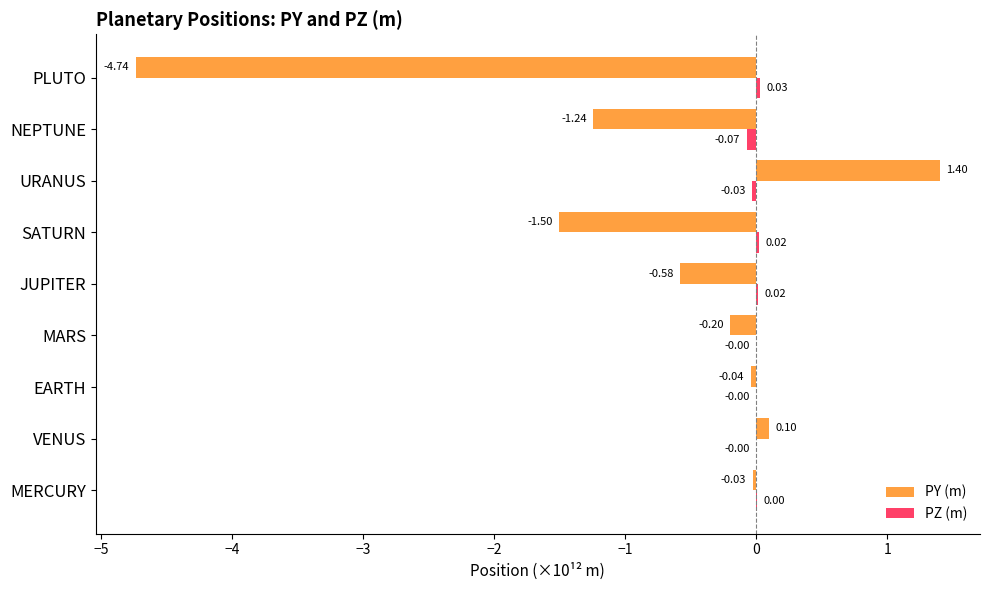

What is the sum of all PY (m) values?

-6.8